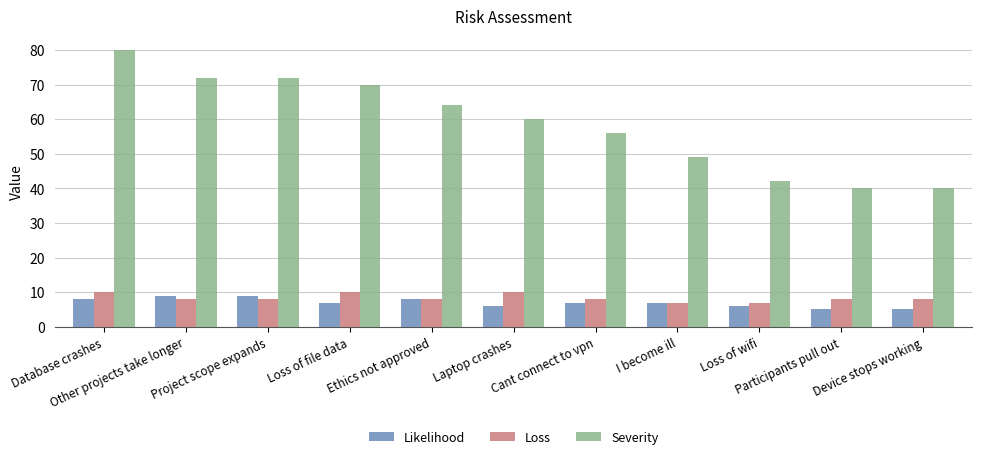

Reading right to left, extract all data points from this chart.

Likelihood: Device stops working=5	Participants pull out=5	Loss of wifi=6	I become ill=7	Cant connect to vpn=7	Laptop crashes=6	Ethics not approved=8	Loss of file data=7	Project scope expands=9	Other projects take longer=9	Database crashes=8
Loss: Device stops working=8	Participants pull out=8	Loss of wifi=7	I become ill=7	Cant connect to vpn=8	Laptop crashes=10	Ethics not approved=8	Loss of file data=10	Project scope expands=8	Other projects take longer=8	Database crashes=10
Severity: Device stops working=40	Participants pull out=40	Loss of wifi=42	I become ill=49	Cant connect to vpn=56	Laptop crashes=60	Ethics not approved=64	Loss of file data=70	Project scope expands=72	Other projects take longer=72	Database crashes=80